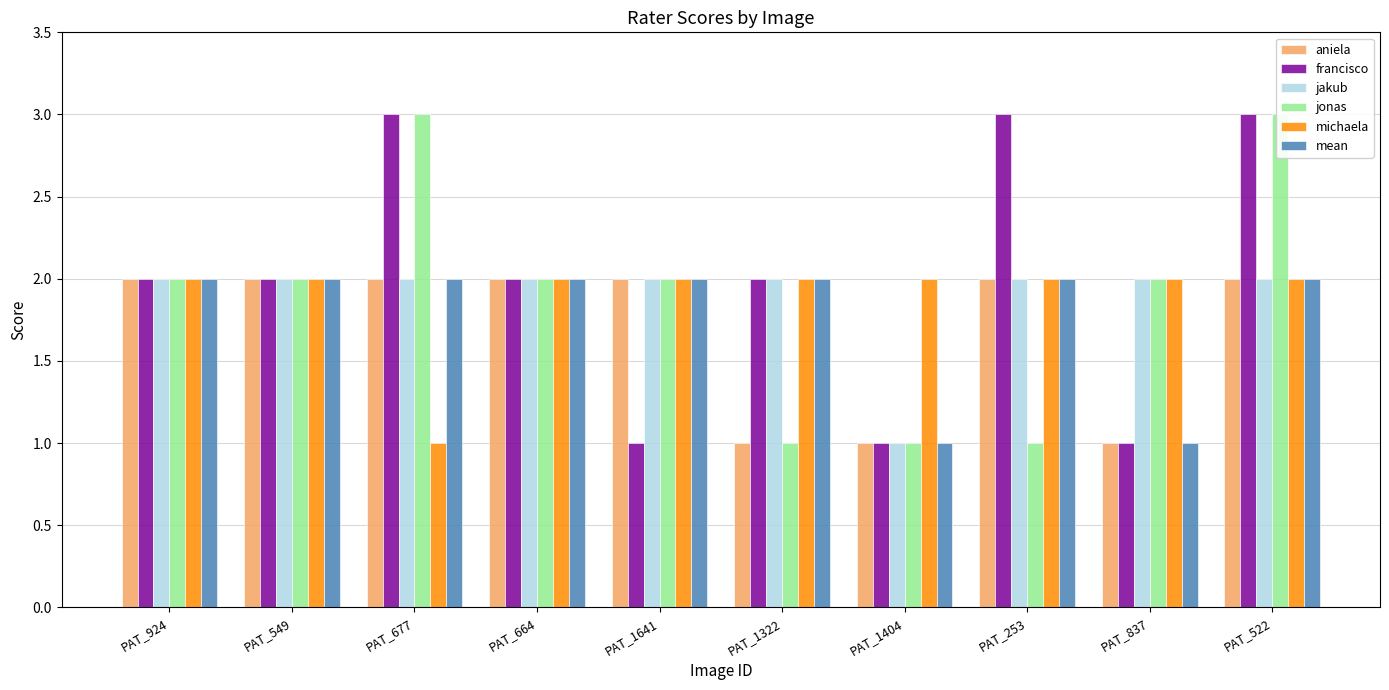

The value of jakub at PAT_253 is 2. True or false?

True